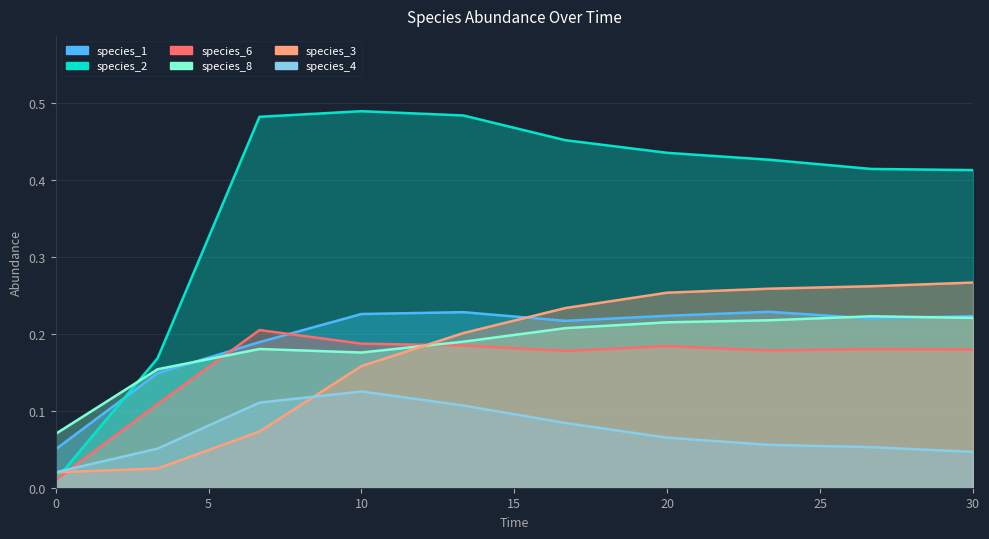

Reading left to right, extract all data points from this chart.

species_1: 0.0=0.1	3.333333333333333=0.1	6.666666666666667=0.2	10.0=0.2	13.333333333333334=0.2	16.666666666666668=0.2	20.0=0.2	23.333333333333336=0.2	26.666666666666668=0.2	30.0=0.2
species_2: 0.0=0.0	3.333333333333333=0.2	6.666666666666667=0.5	10.0=0.5	13.333333333333334=0.5	16.666666666666668=0.5	20.0=0.4	23.333333333333336=0.4	26.666666666666668=0.4	30.0=0.4
species_6: 0.0=0.0	3.333333333333333=0.1	6.666666666666667=0.2	10.0=0.2	13.333333333333334=0.2	16.666666666666668=0.2	20.0=0.2	23.333333333333336=0.2	26.666666666666668=0.2	30.0=0.2
species_8: 0.0=0.1	3.333333333333333=0.2	6.666666666666667=0.2	10.0=0.2	13.333333333333334=0.2	16.666666666666668=0.2	20.0=0.2	23.333333333333336=0.2	26.666666666666668=0.2	30.0=0.2
species_3: 0.0=0.0	3.333333333333333=0.0	6.666666666666667=0.1	10.0=0.2	13.333333333333334=0.2	16.666666666666668=0.2	20.0=0.3	23.333333333333336=0.3	26.666666666666668=0.3	30.0=0.3
species_4: 0.0=0.0	3.333333333333333=0.1	6.666666666666667=0.1	10.0=0.1	13.333333333333334=0.1	16.666666666666668=0.1	20.0=0.1	23.333333333333336=0.1	26.666666666666668=0.1	30.0=0.0